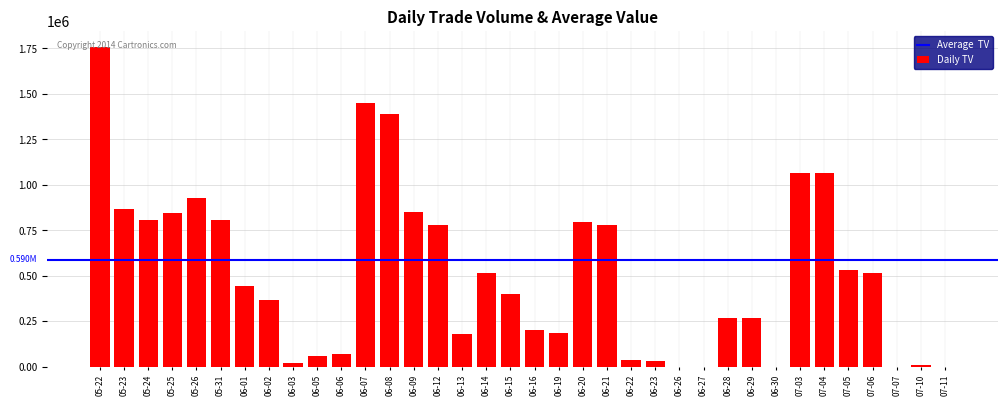

At which label is the value closest to 878500?

05-23